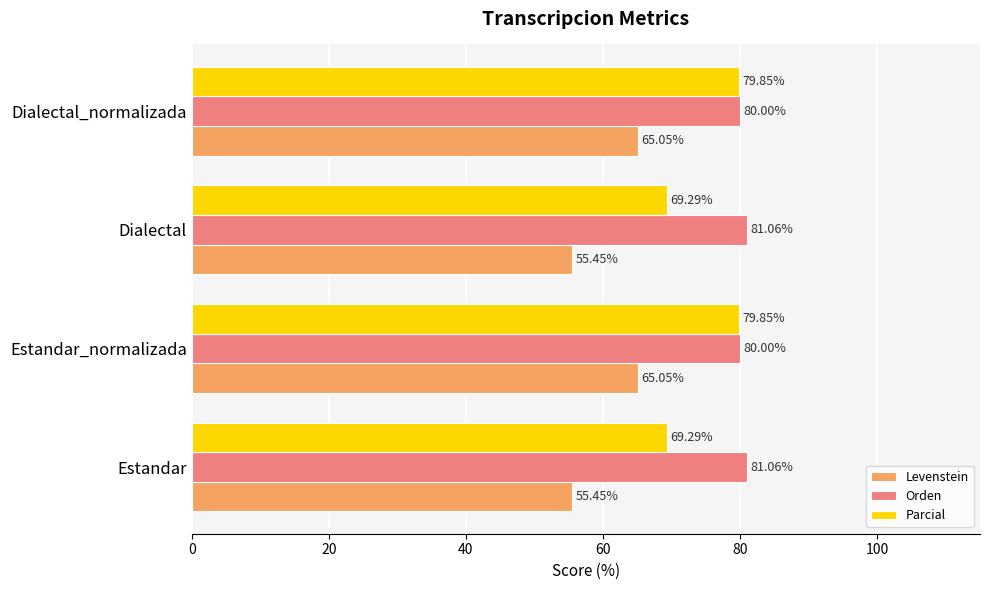

Which series has the largest total across all categories?

Orden